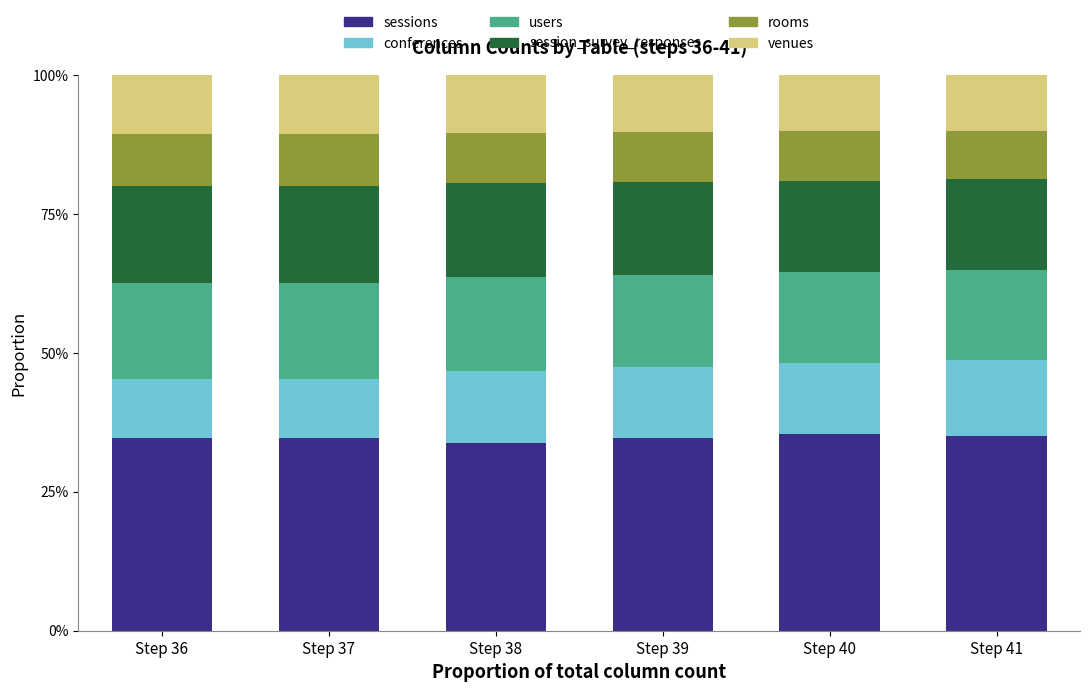

At how many categories does at least one series exceed 0?

6